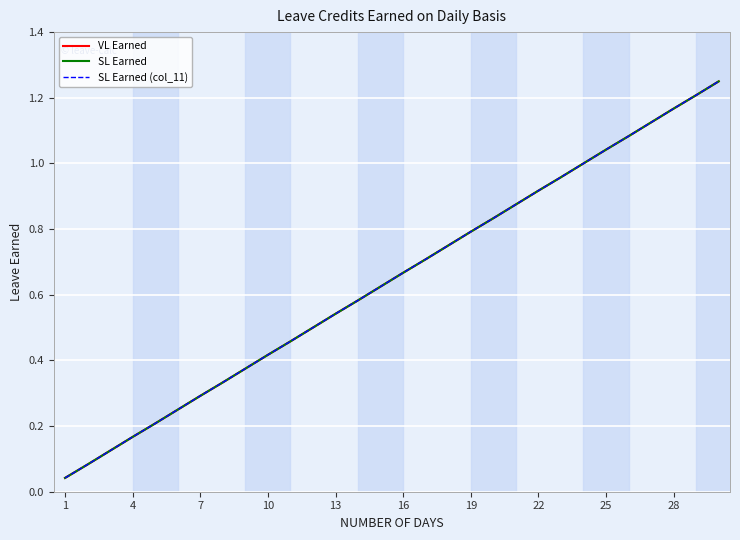

Does the chart display data point markers on the line(s)?

No